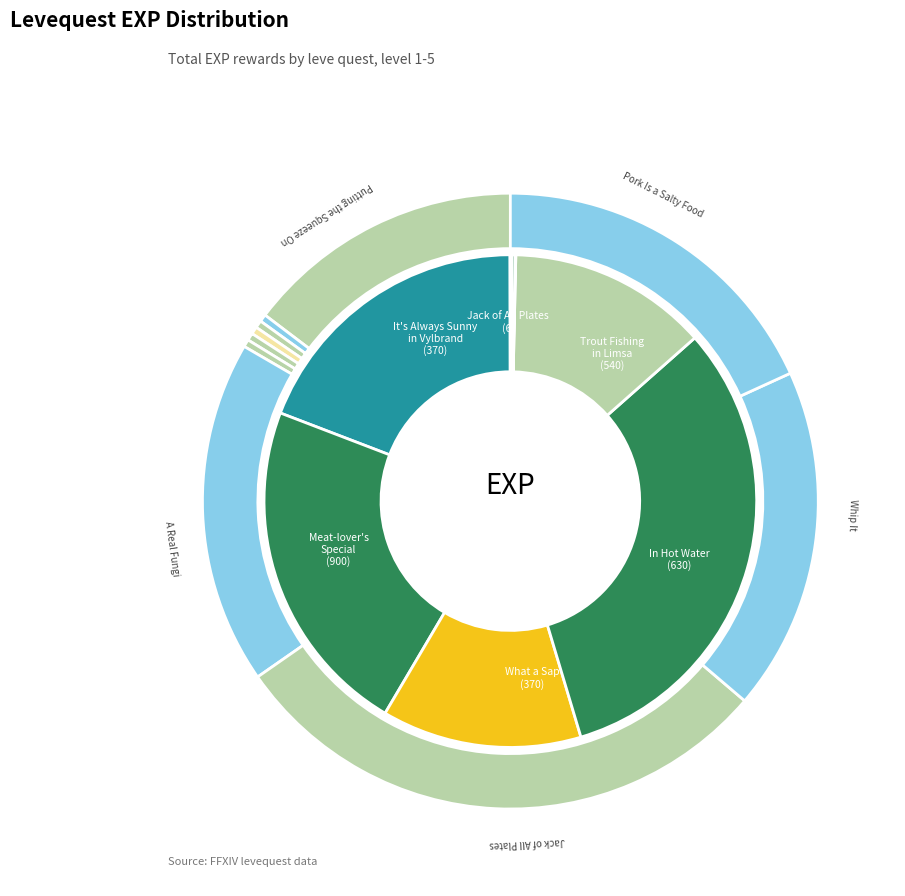

To the nearest percent, what is the average slice percentage?

10%